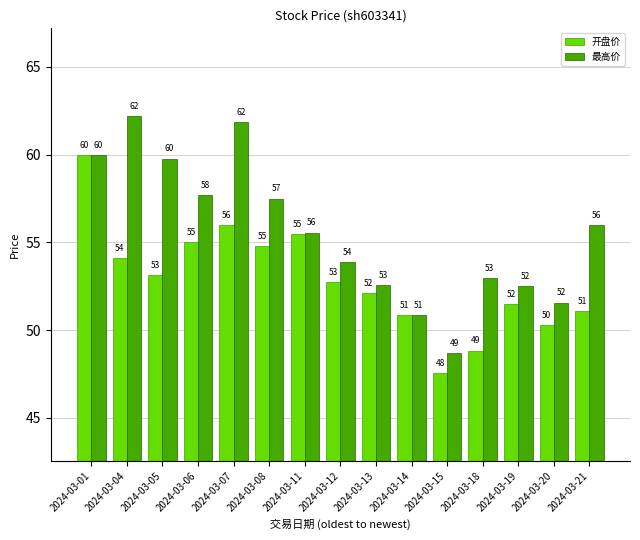

True or false: 最高价 has a value of 97.8 at 2024-03-04.

False